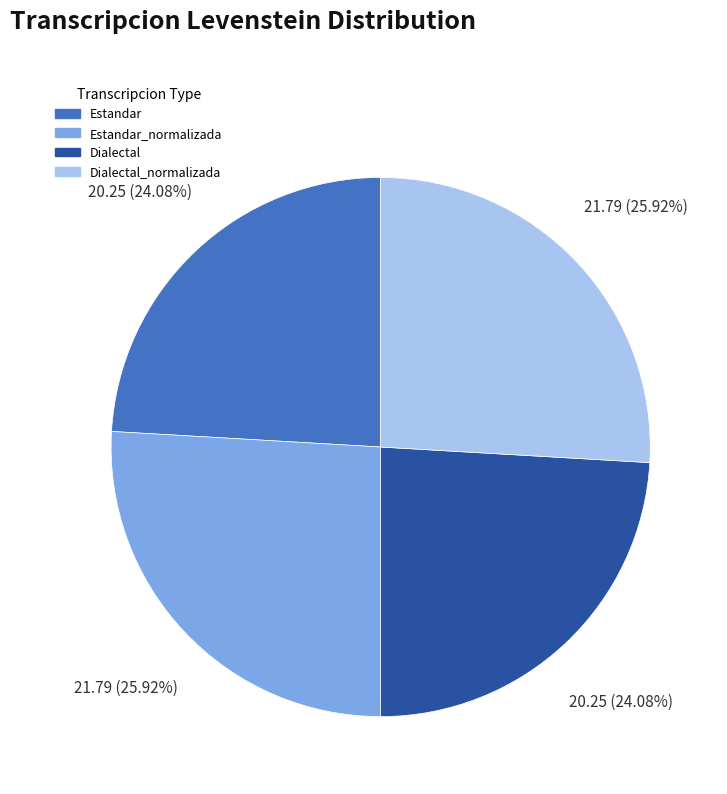

Combined, what portion of the pie is Estandar_normalizada and Estandar?

50.0%